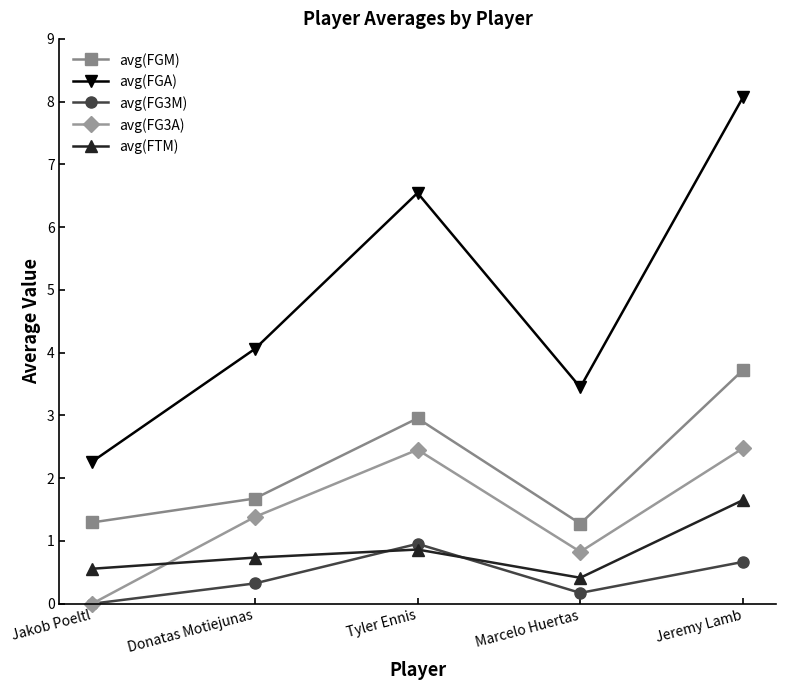

After their last crossing, which series has the higher values: avg(FTM) or avg(FG3A)?

avg(FG3A)